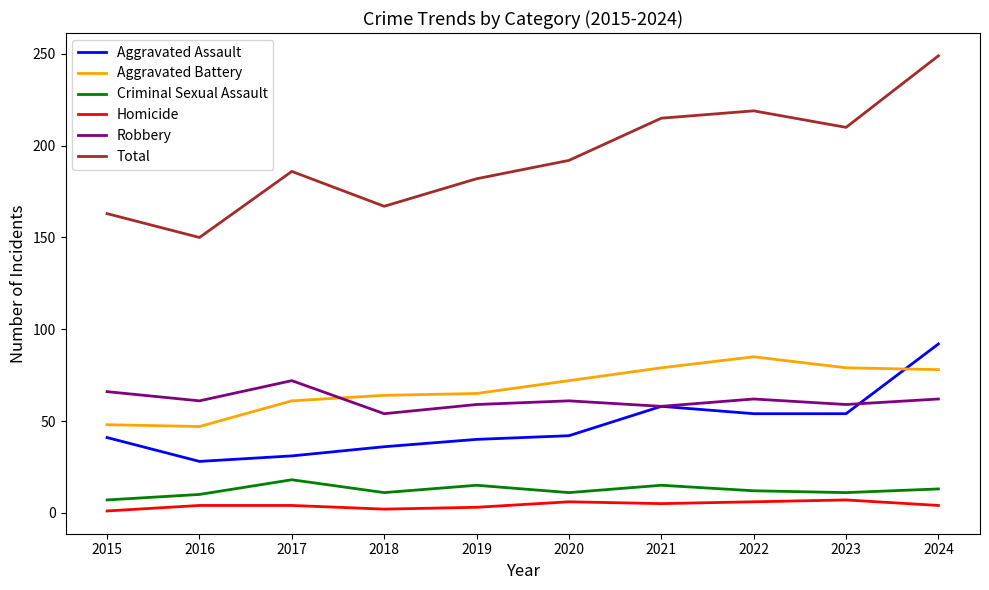

What is the average value of the Aggravated Assault series?

48